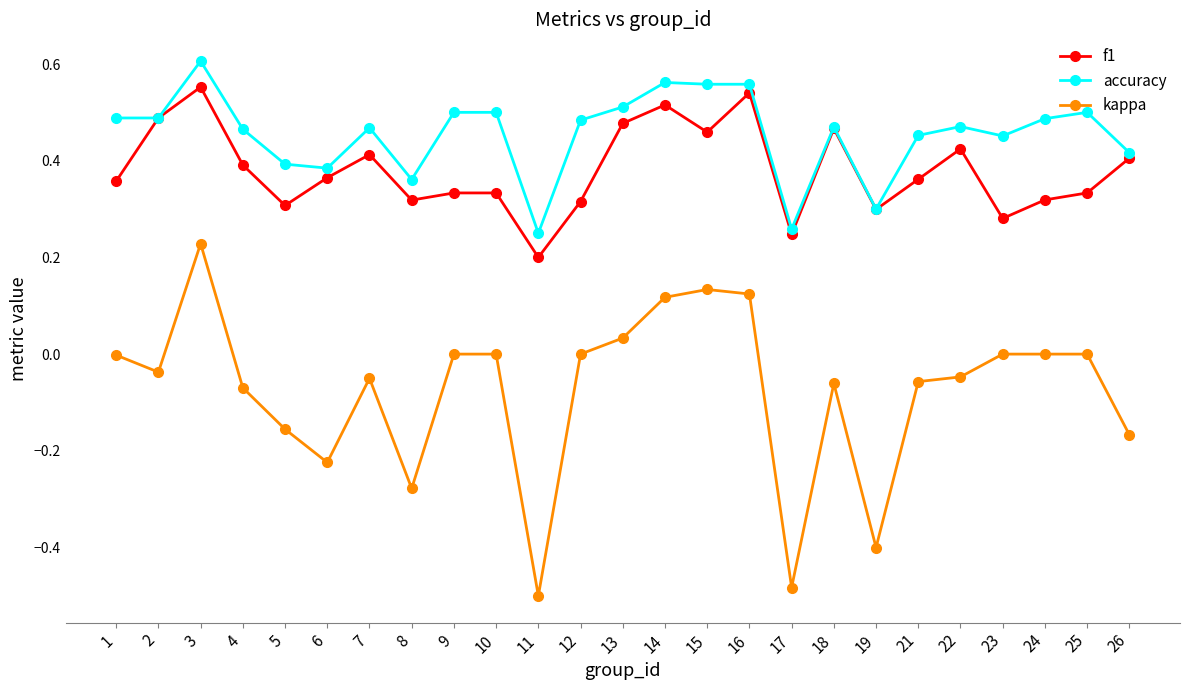

At which category does kappa reach its first local peak?

3